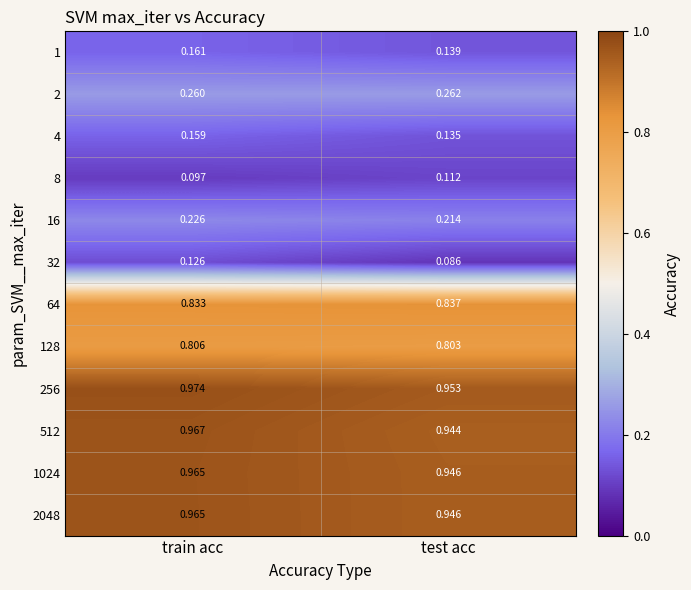

List the labels in order of 64 value, smallest first.

train acc, test acc